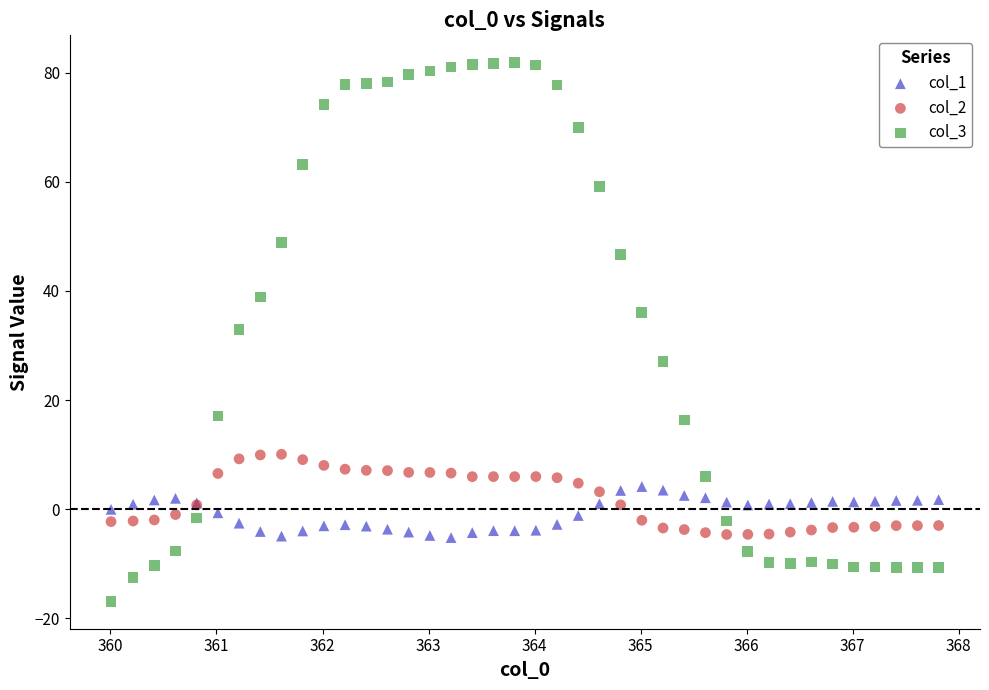

Which series reaches the maximum Y coordinate?

col_3